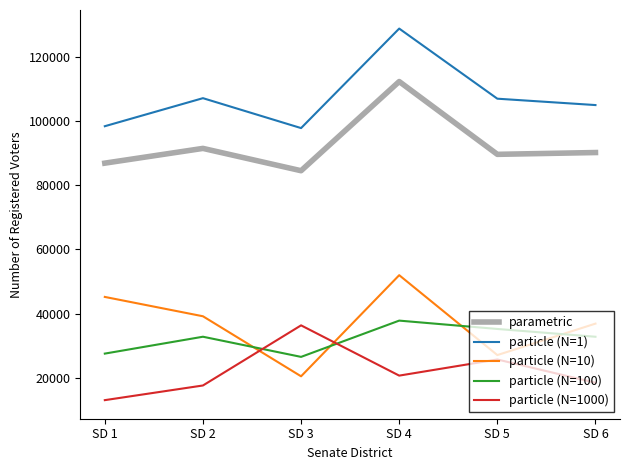

True or false: parametric and particle (N=10) cross at least once.

False